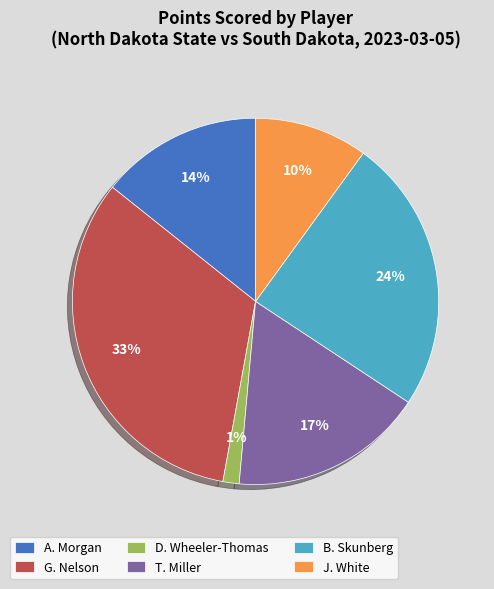

To the nearest percent, what is the combined percentage of T. Miller and B. Skunberg?

41%